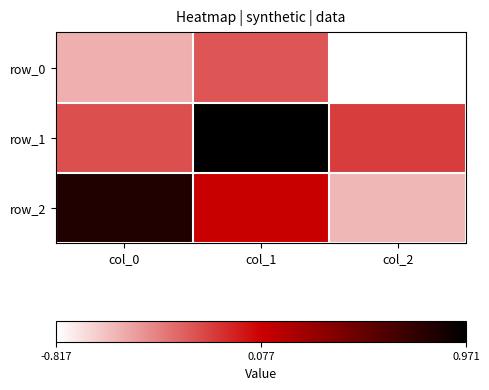

Reading left to right, transcribe all the data shown in this chart.

row_0: -0.5	-0.2	-0.8
row_1: -0.2	1.0	-0.1
row_2: 0.8	0.1	-0.6